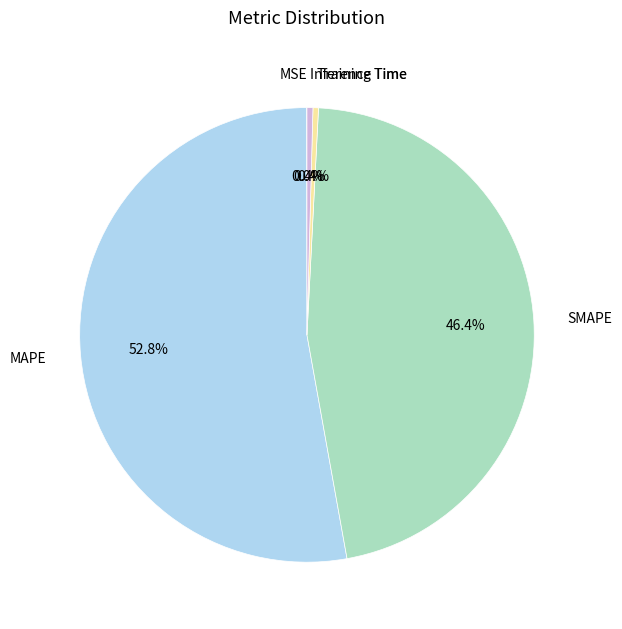

What is the largest slice in the pie chart?

MAPE